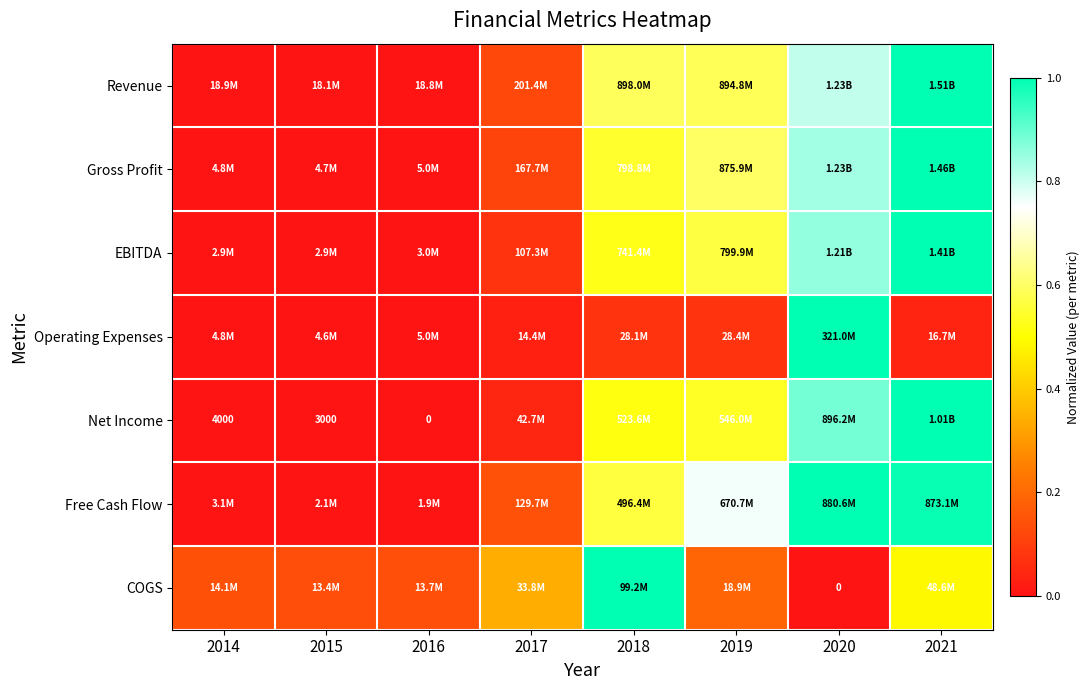

The Free Cash Flow series shows 0.0 at 2015. True or false?

True